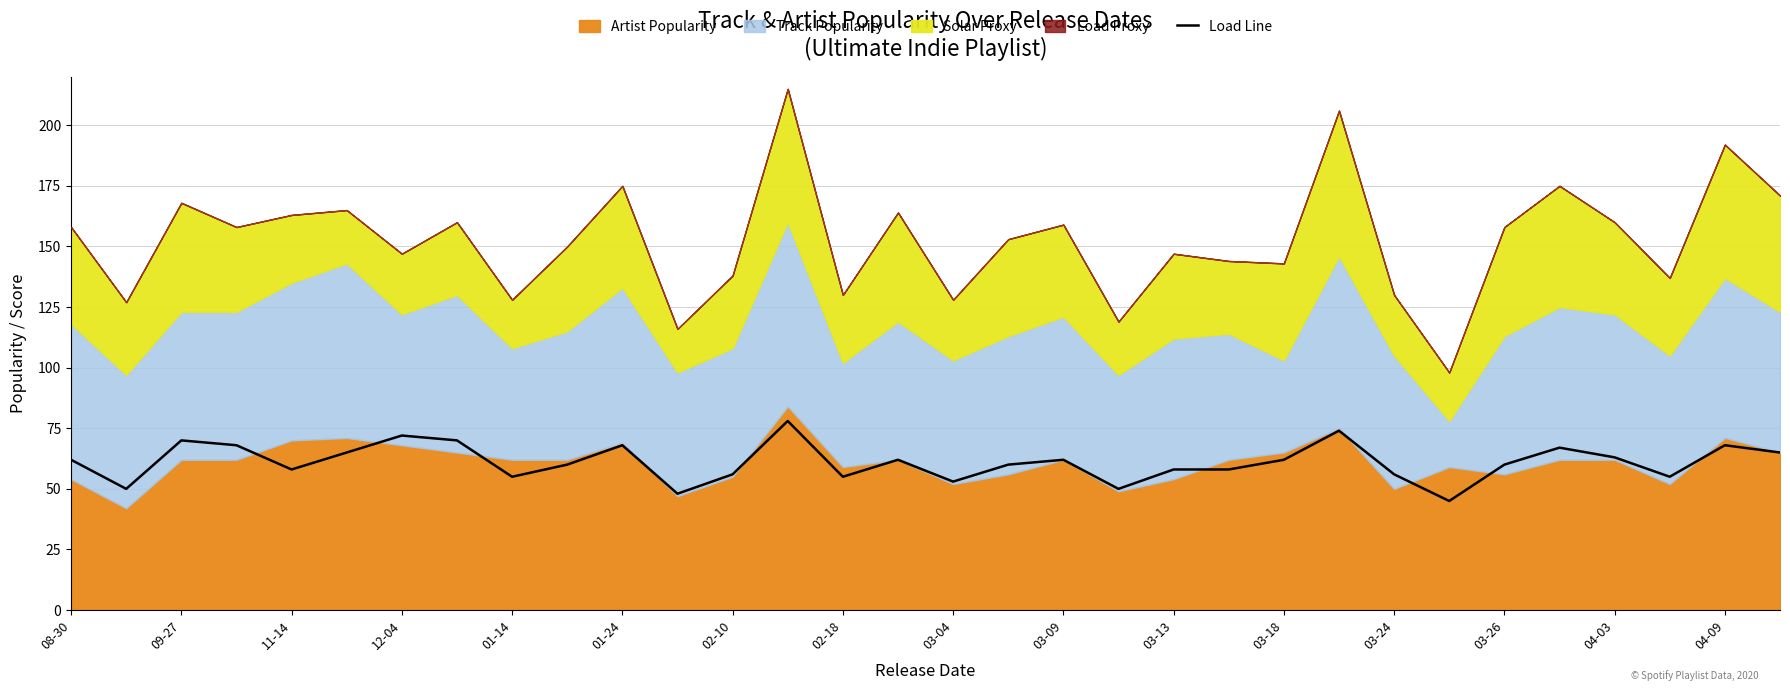

Reading left to right, list all the values displayed in this chart.

62	50	70	68	58	65	72	70	55	60	68	48	56	78	55	62	53	60	62	50	58	58	62	74	56	45	60	67	63	55	68	65